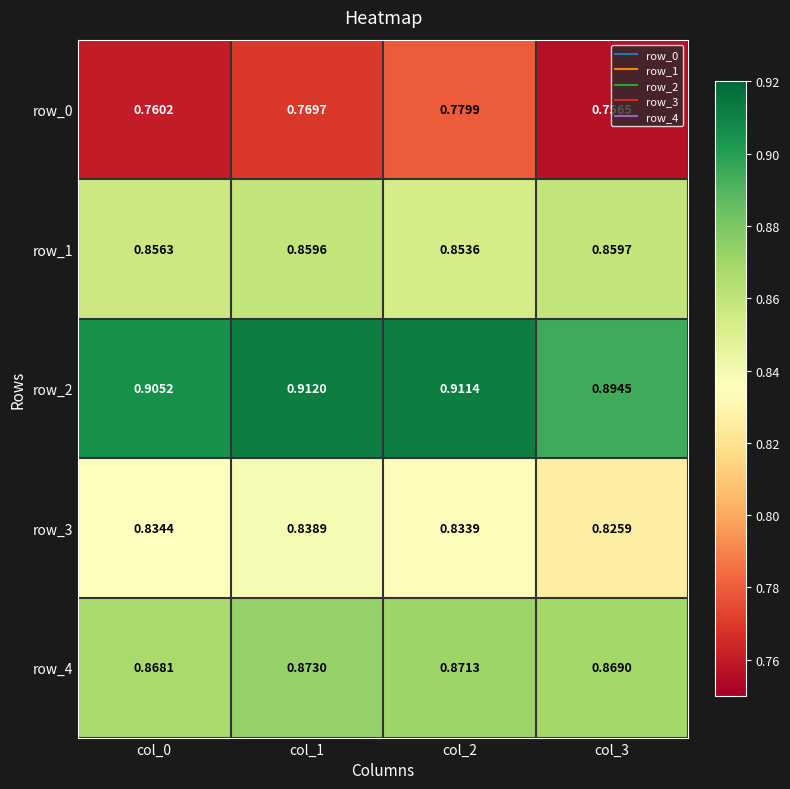

Is the value of row_0 at col_2 greater than the value of row_3 at col_1?

No